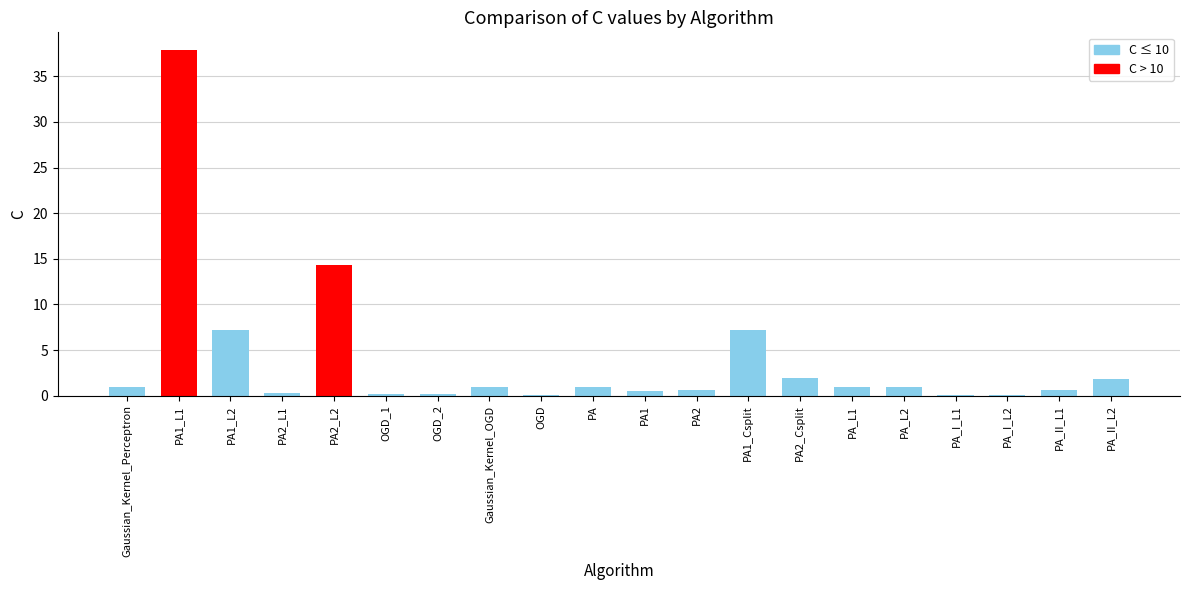

How many data points does each series have?

20